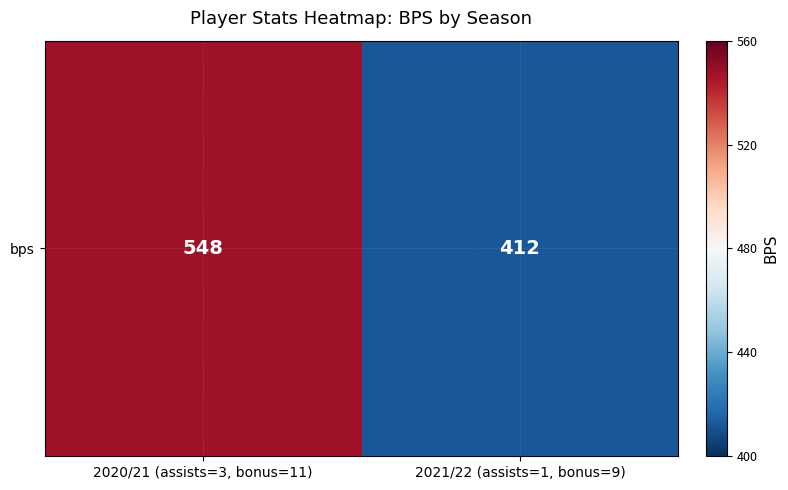

How many values are between 412 and 548?

2